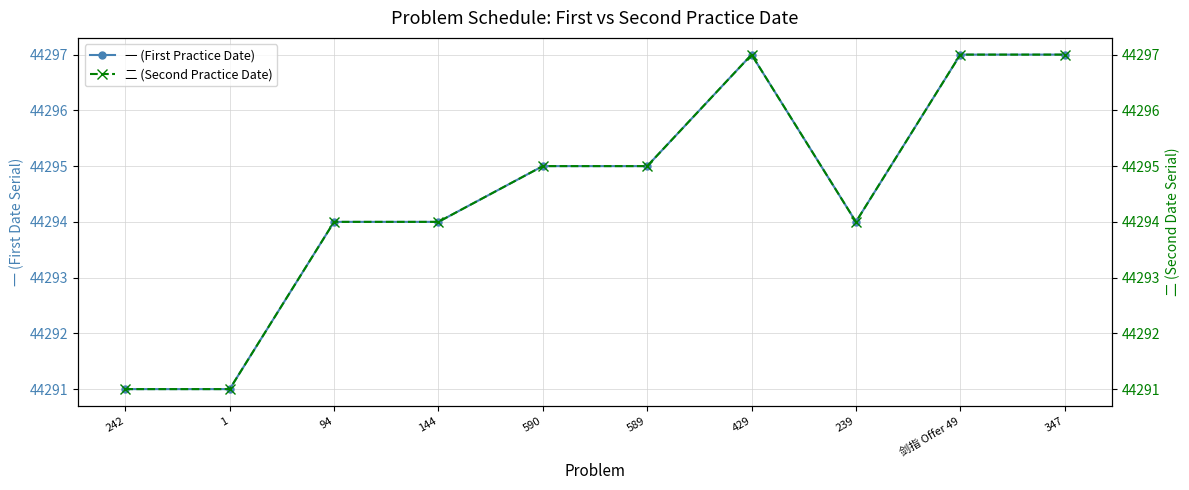

Which series has the largest total across all categories?

一 (First Practice Date)